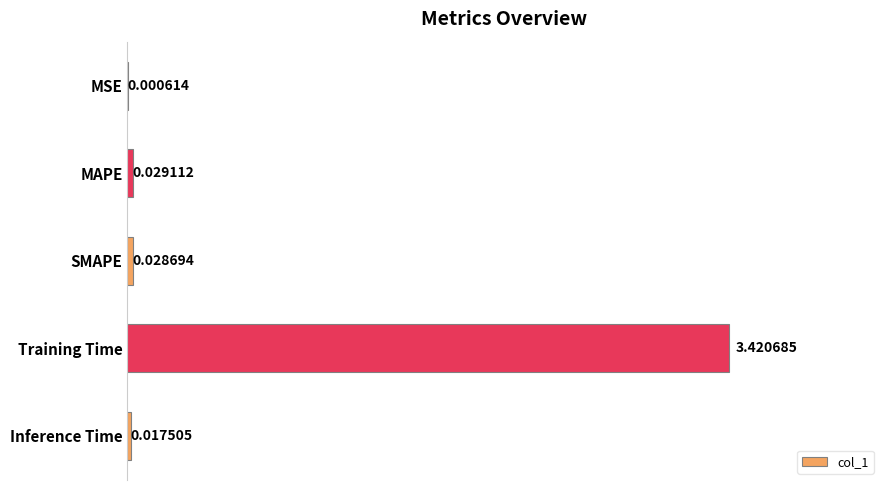

Which category has the highest value across all series?

Training Time